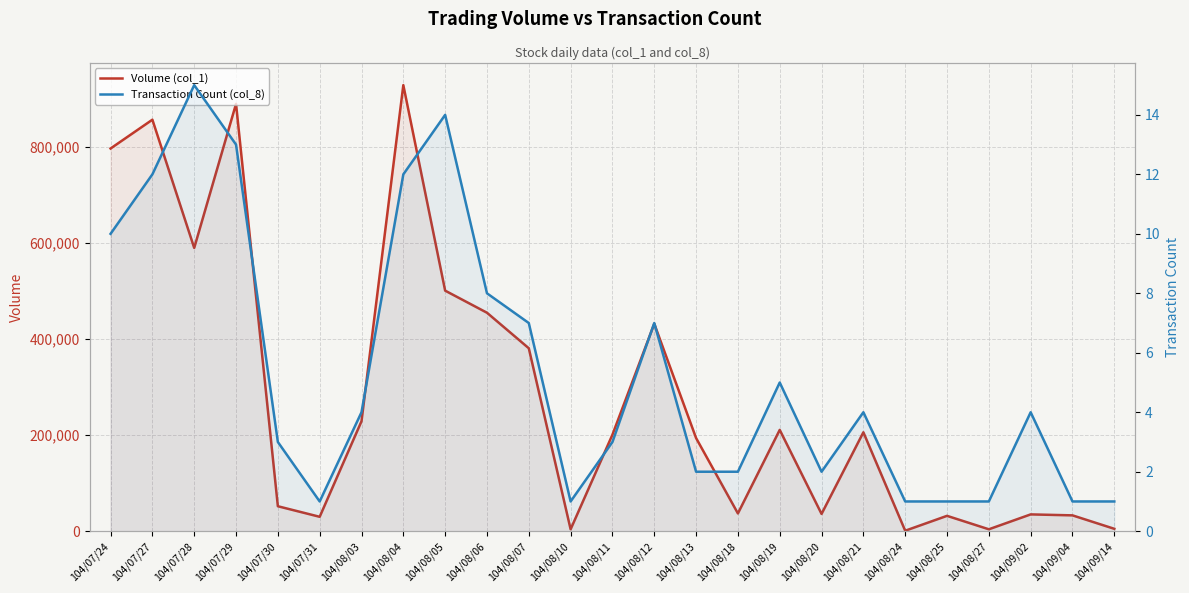

At which label does Volume (col_1) first exceed 201000?

104/07/24